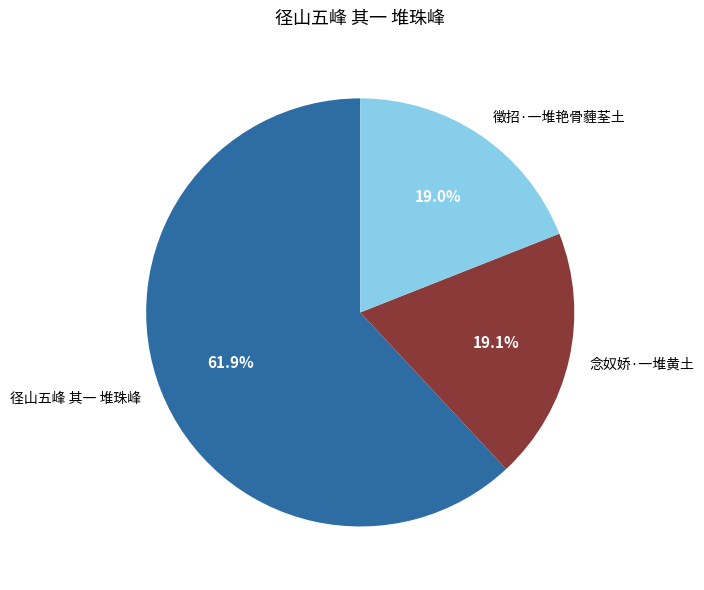

What is the ratio of the value at 徵招·一堆艳骨薶荃土 to the value at 径山五峰 其一 堆珠峰?

0.3